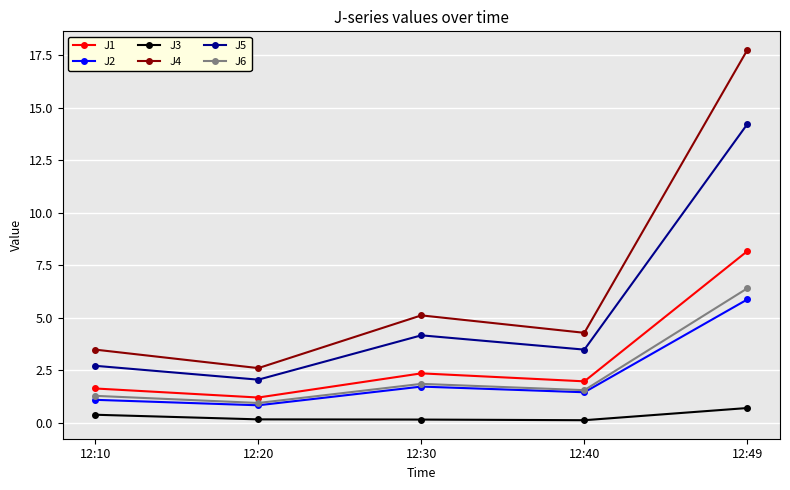

Where is J1 nearest to the value 4?

12:30